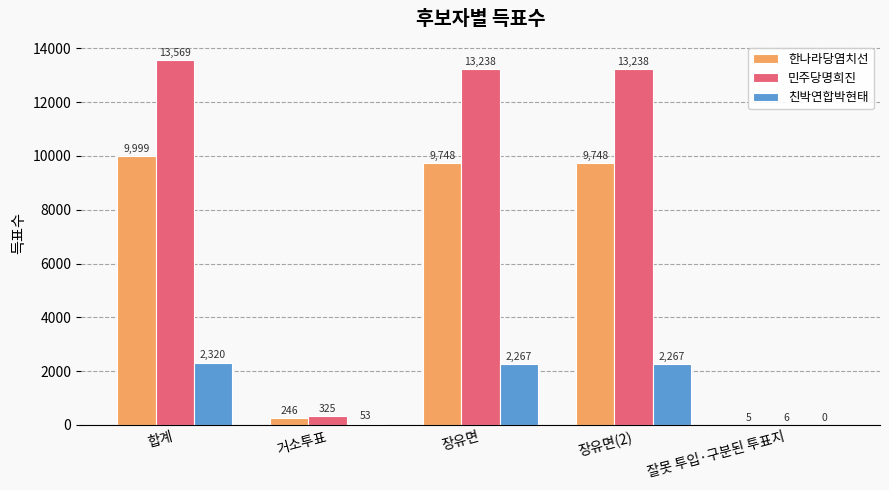

Reading left to right, transcribe all the data shown in this chart.

한나라당염치선: 9999	246	9748	9748	5
민주당명희진: 13569	325	13238	13238	6
친박연합박현태: 2320	53	2267	2267	0